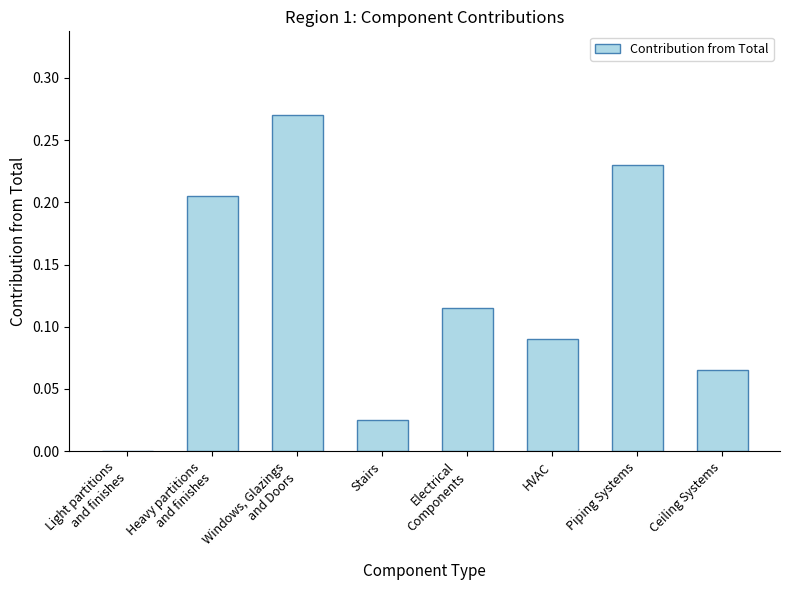

What is the change in value from Stairs to HVAC?

+0.1